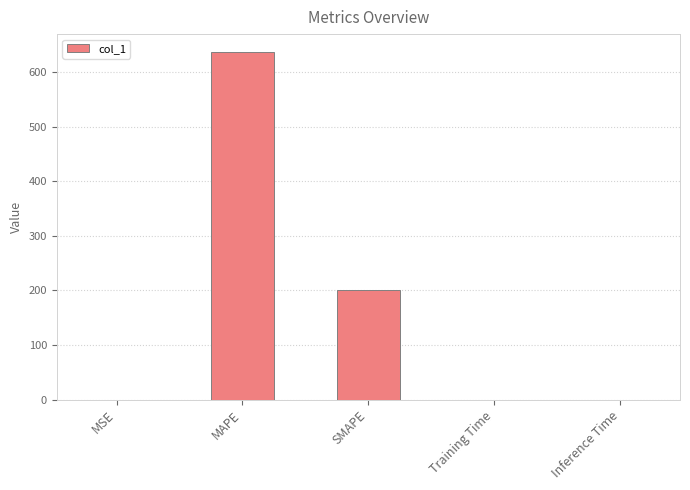

What is the greatest value displayed?

637.8